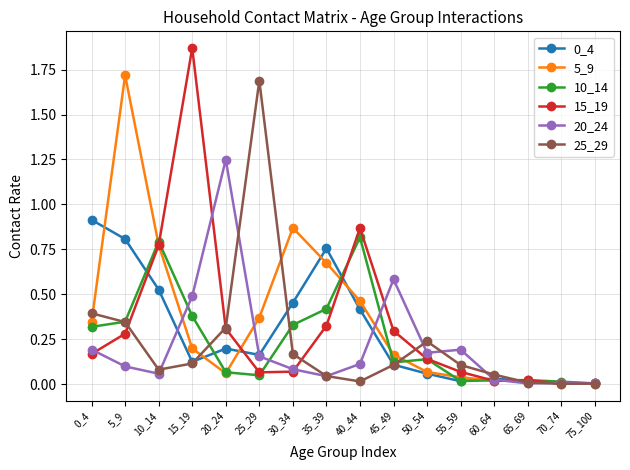

Between which two adjacent categories do 10_14 and 5_9 first intersect?

5_9 and 10_14